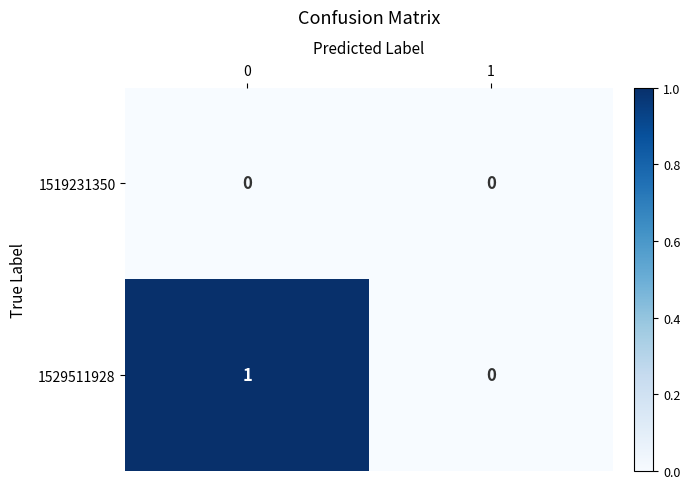

Rank the series by their average value, from lowest to highest.

1519231350, 1529511928